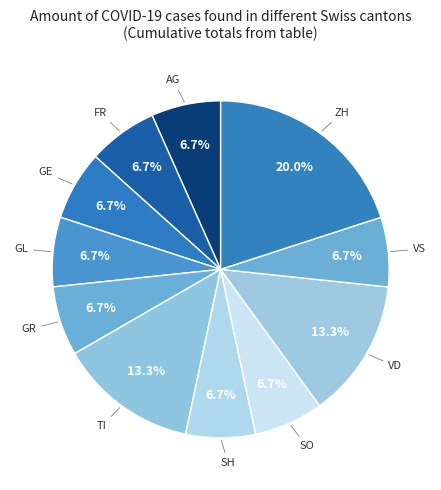

Which category has the smallest portion of the pie?

AG